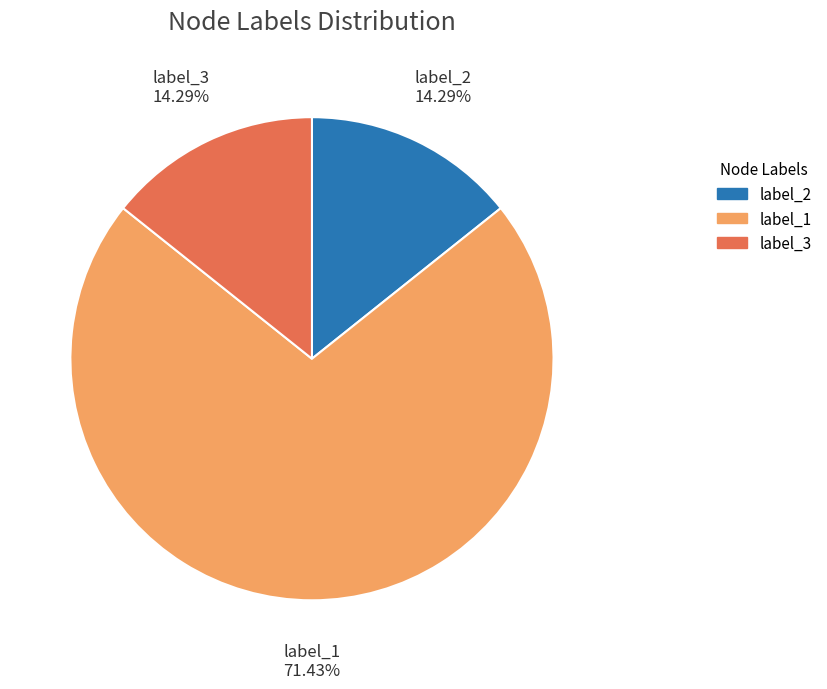

Does any single category account for the majority?

Yes